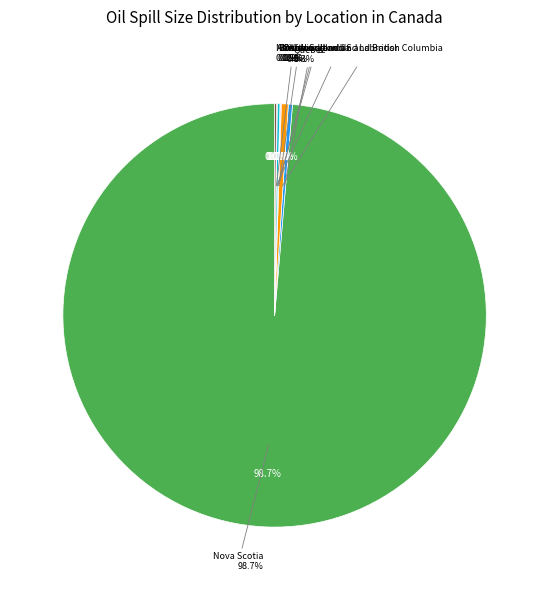

How much of the chart is everything except Newfoundland and Labrador?

99.9%